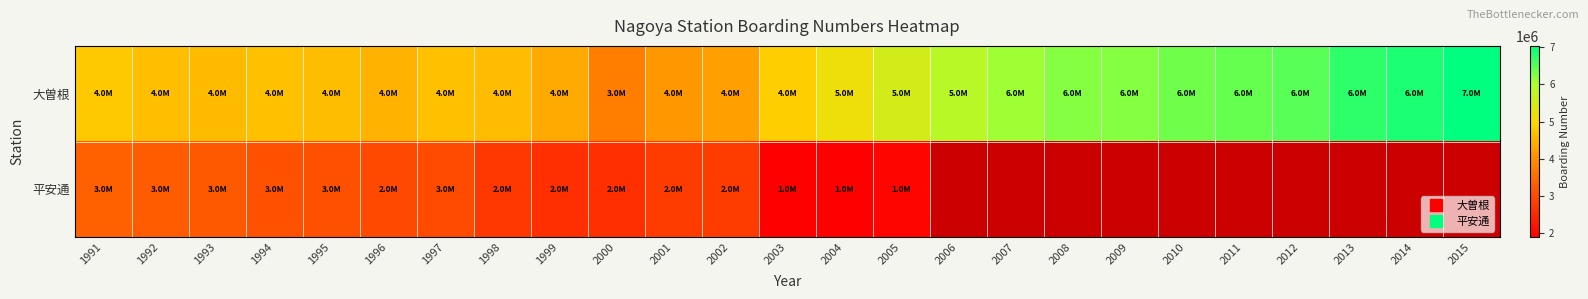

How many values in the 大曽根 series exceed 4859742?

12